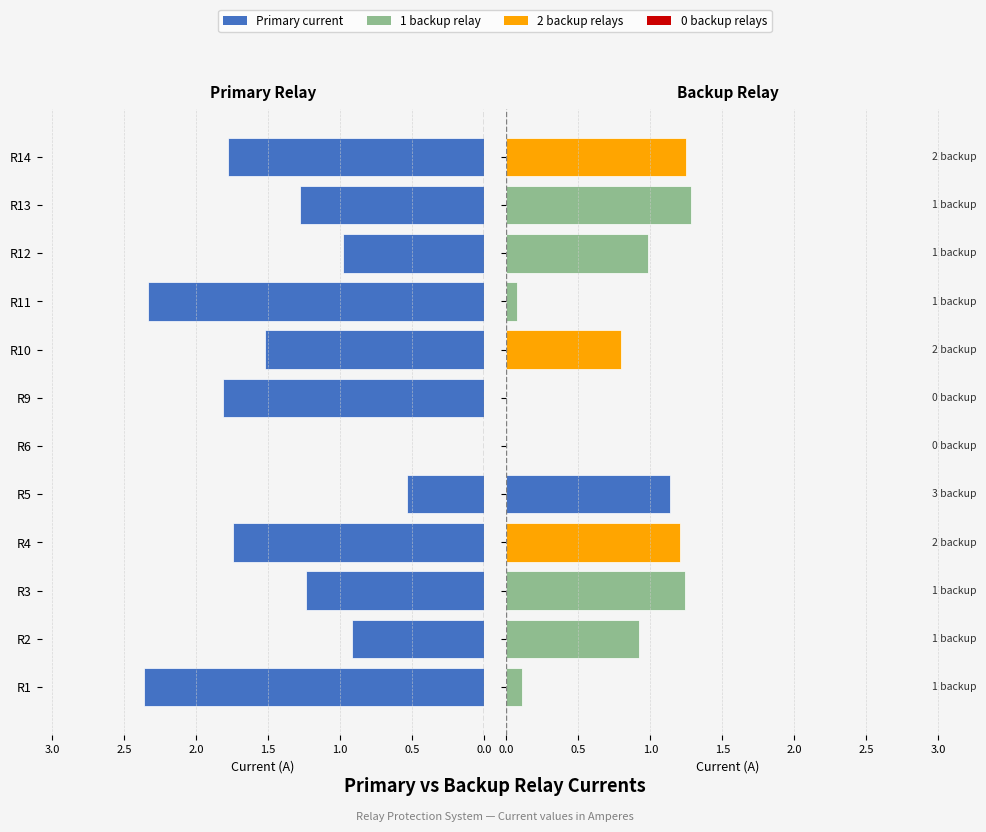

What position from the right is 8?

4